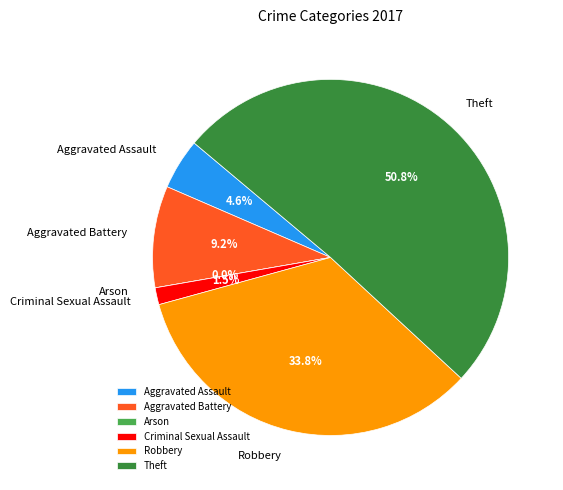

How many slices are in this pie chart?

6